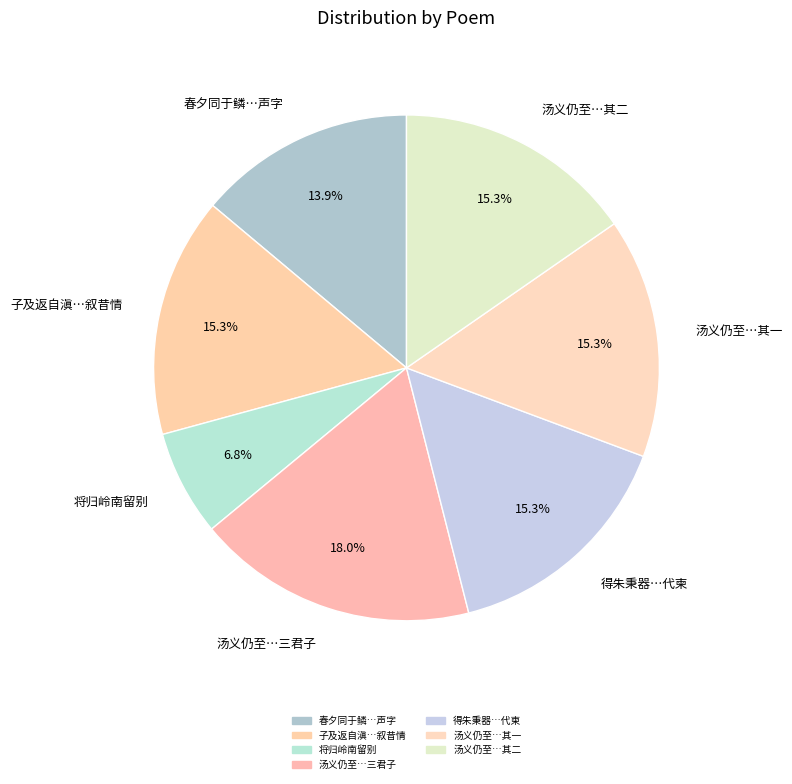

Combined, do 子及返自滇…叙昔情 and 汤义仍至…三君子 account for over 50%?

No